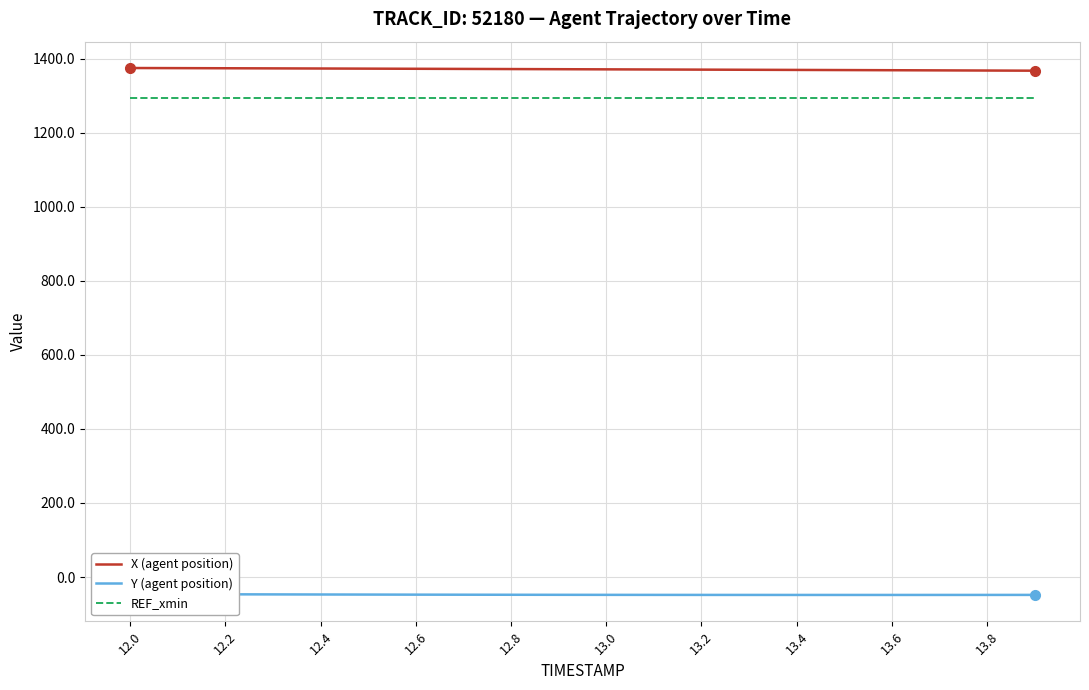

What is the lowest value of the X (agent position) series?

1367.6